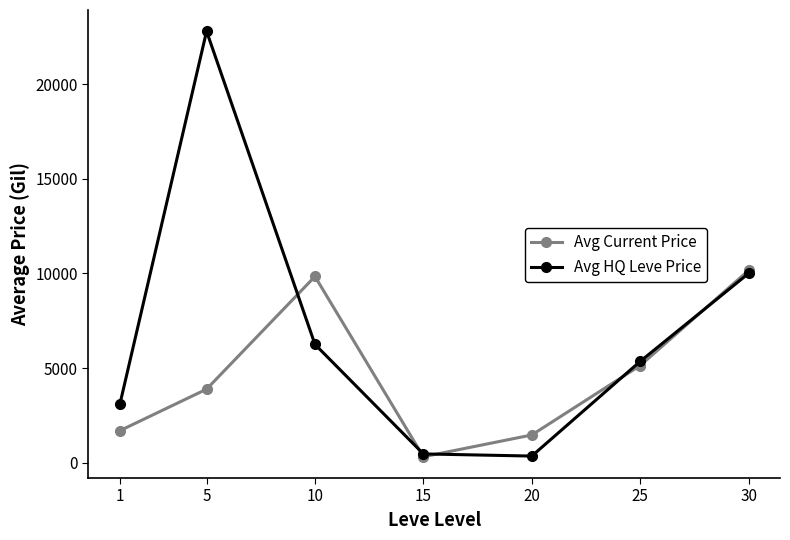

Which series changed the most between 10 and 25?

Avg Current Price